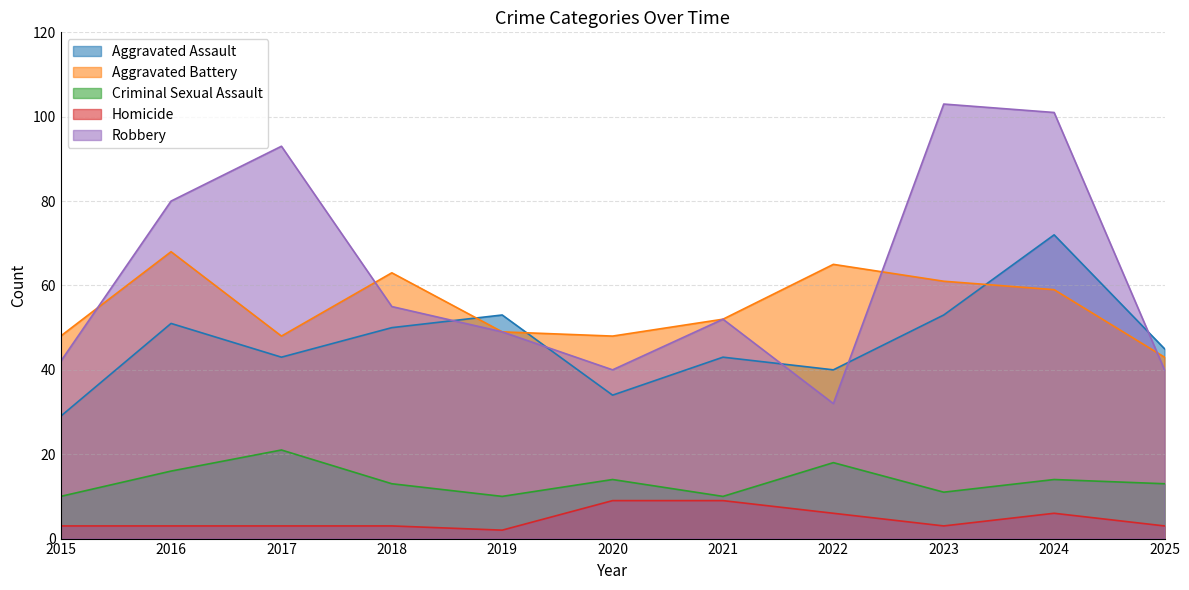

Does the chart display data point markers on the line(s)?

No